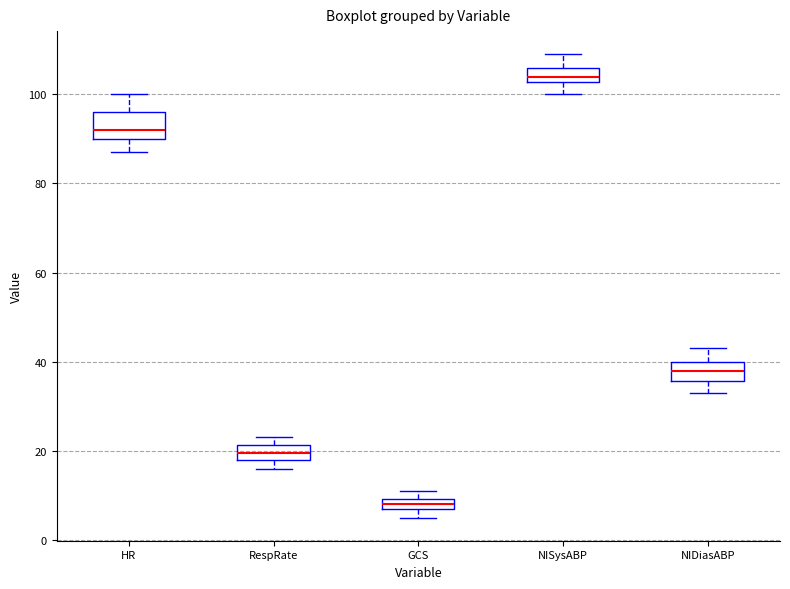

Where is the lower edge of the box for RespRate on the y-axis? The values are not printed on the chart, so give them approximately, as read against the axis.

18